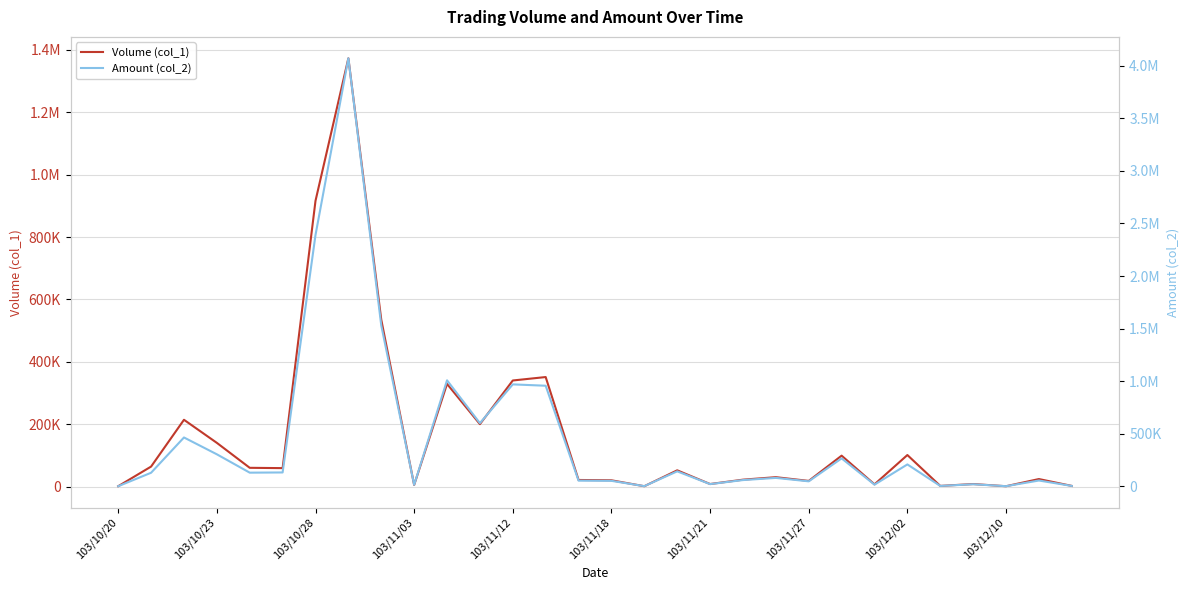

True or false: Volume (col_1) and Amount (col_2) intersect in this chart.

False